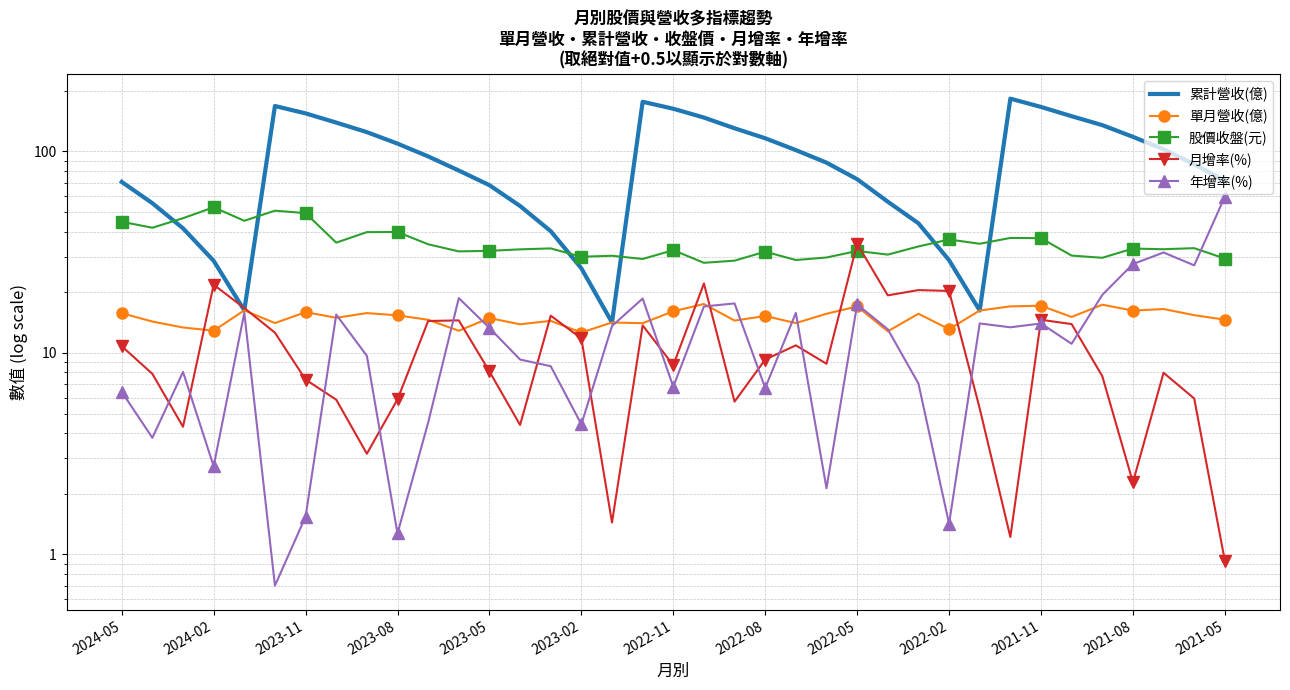

What position from the left is 2022-05?

9